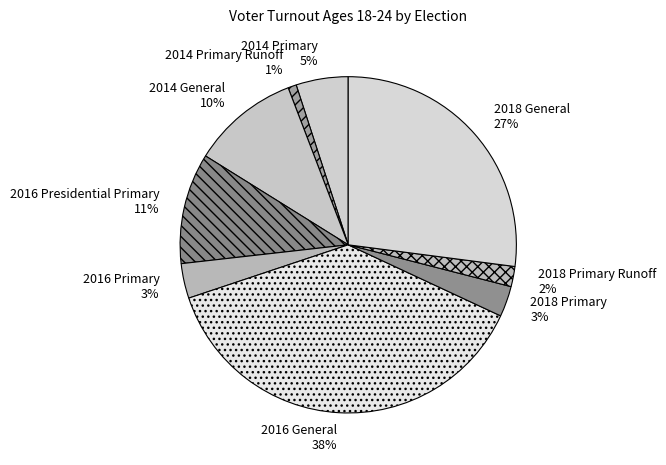

Do 2014 Primary and 2014 Primary Runoff together represent more than half of the pie?

No